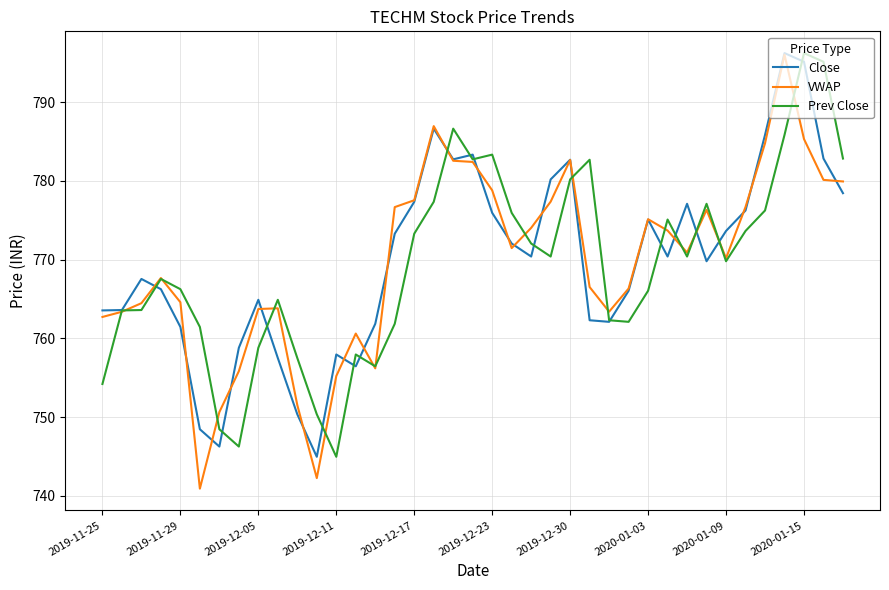

What is the lowest value of the VWAP series?

740.9